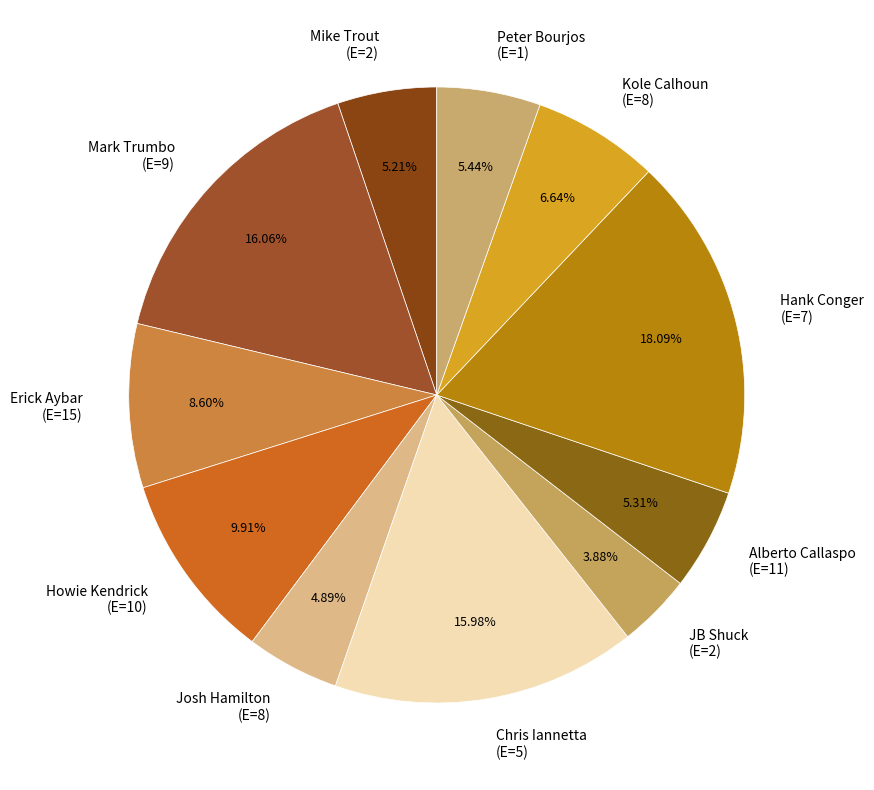

Does Kole Calhoun (E=8) account for over 50% of the chart?

No